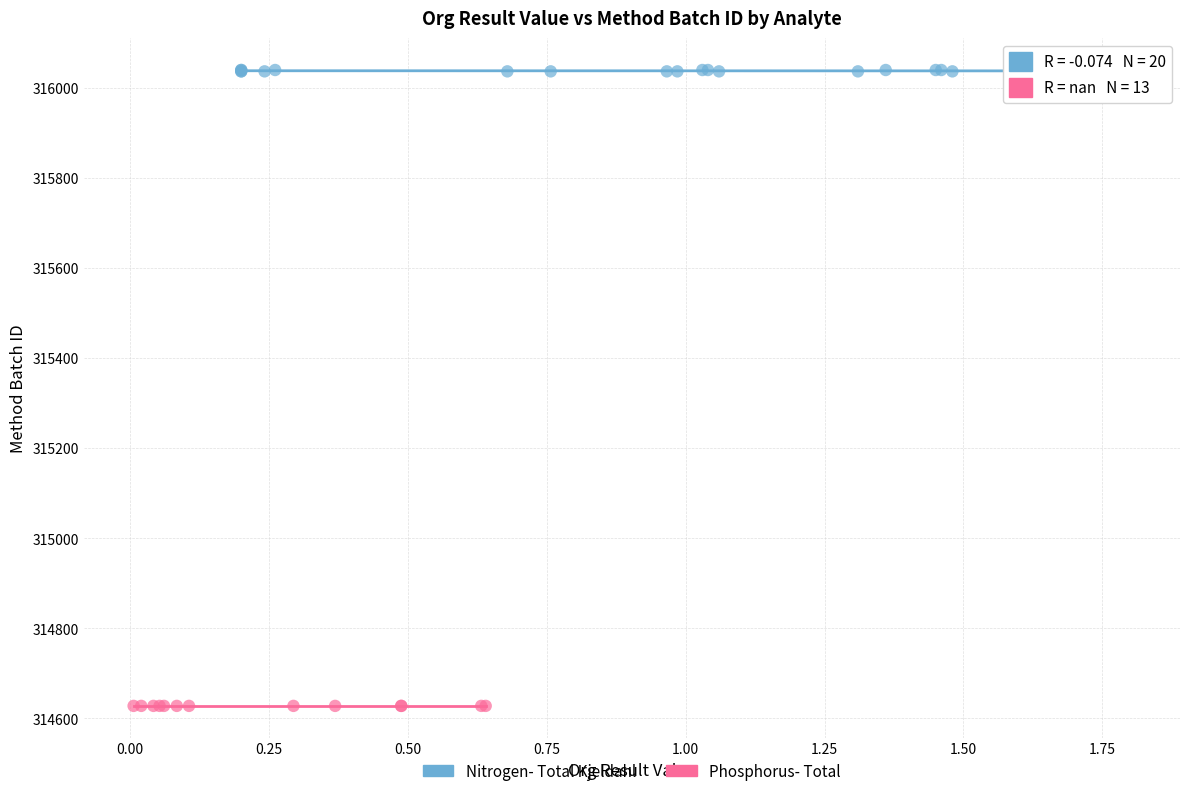

Which series reaches the minimum Y coordinate?

Phosphorus- Total